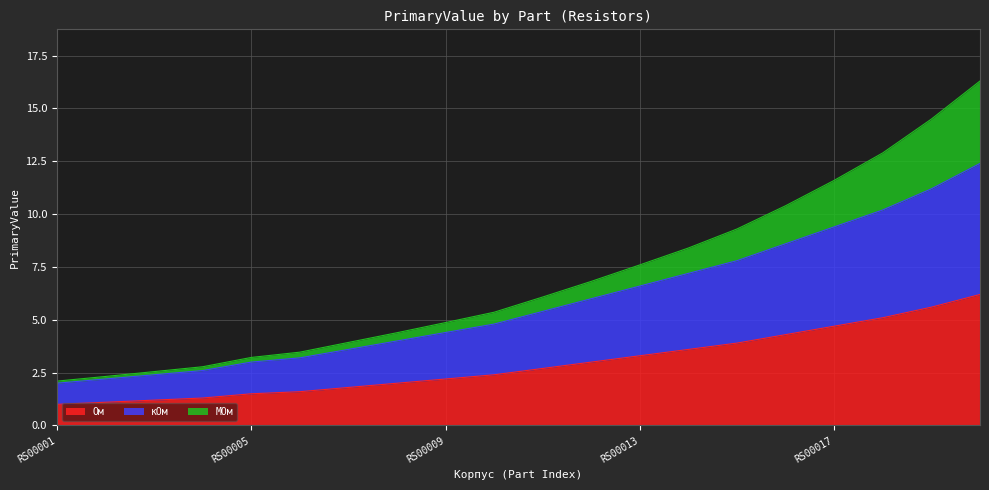

True or false: Ом has more than 1 interior local peaks.

False